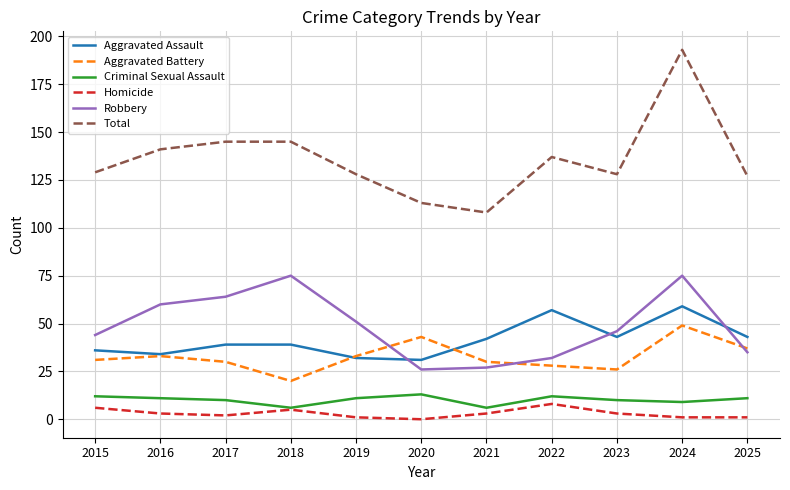

True or false: Robbery and Homicide intersect in this chart.

False